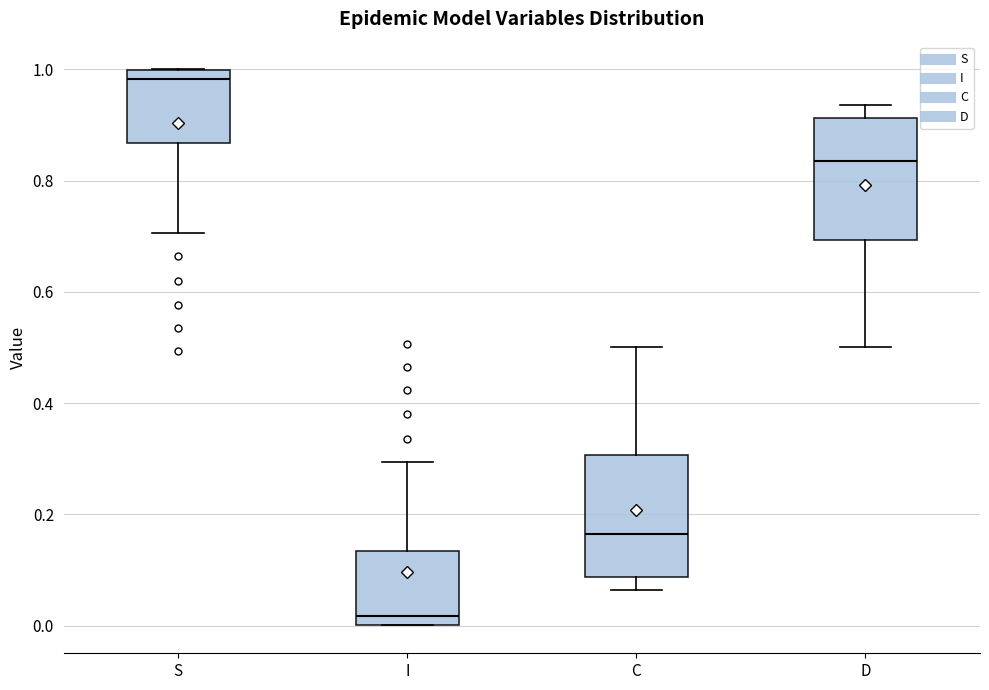

Reading left to right, transcribe this box plot: for each box, give where its median line is, the range the box spans, and where its two whiskers end, as read against the y-axis. The values are not printed on the chart, so give them approximately, as read against the axis.

S: median 0.98, box 0.86 to 1.00, whiskers 0.70 to 1.00
I: median 0.02, box 0.00 to 0.14, whiskers 0.00 to 0.30
C: median 0.16, box 0.08 to 0.30, whiskers 0.06 to 0.50
D: median 0.84, box 0.70 to 0.92, whiskers 0.50 to 0.94